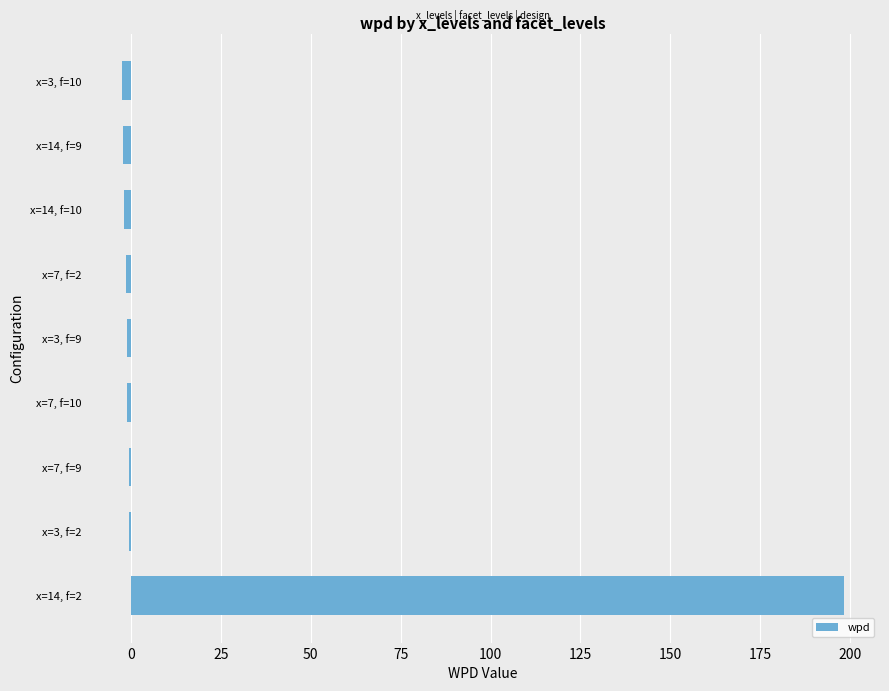

Does the chart contain stacked bars?

No